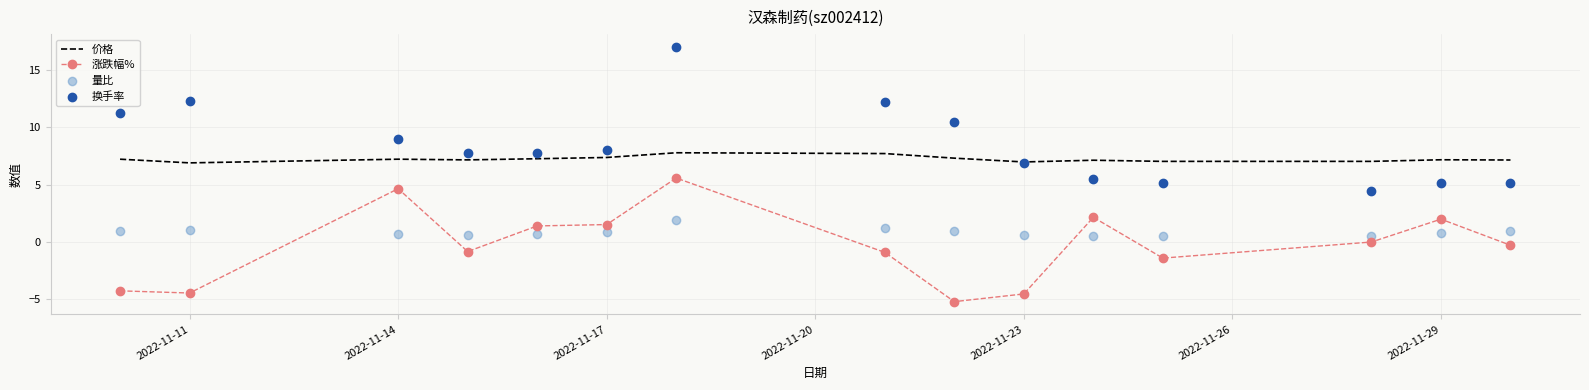

What are all the series names shown in the legend?

价格, 涨跌幅%, 量比, 换手率